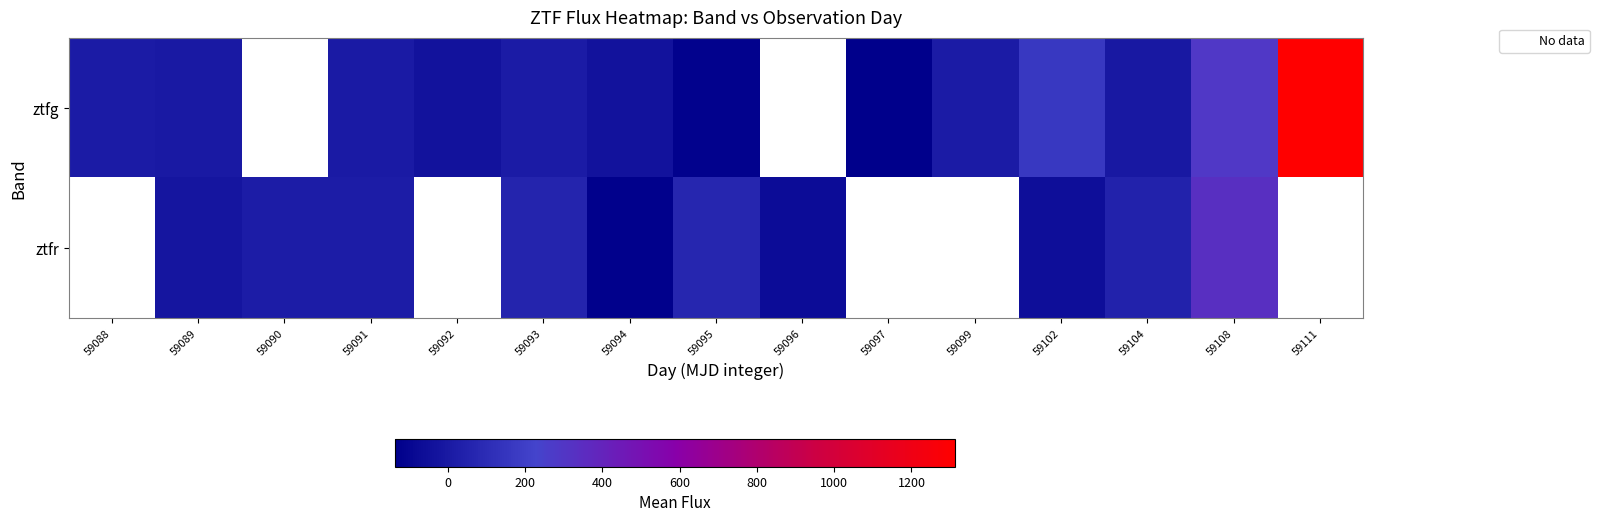

What is the spread (max minus min) of values at 59108?

43.8